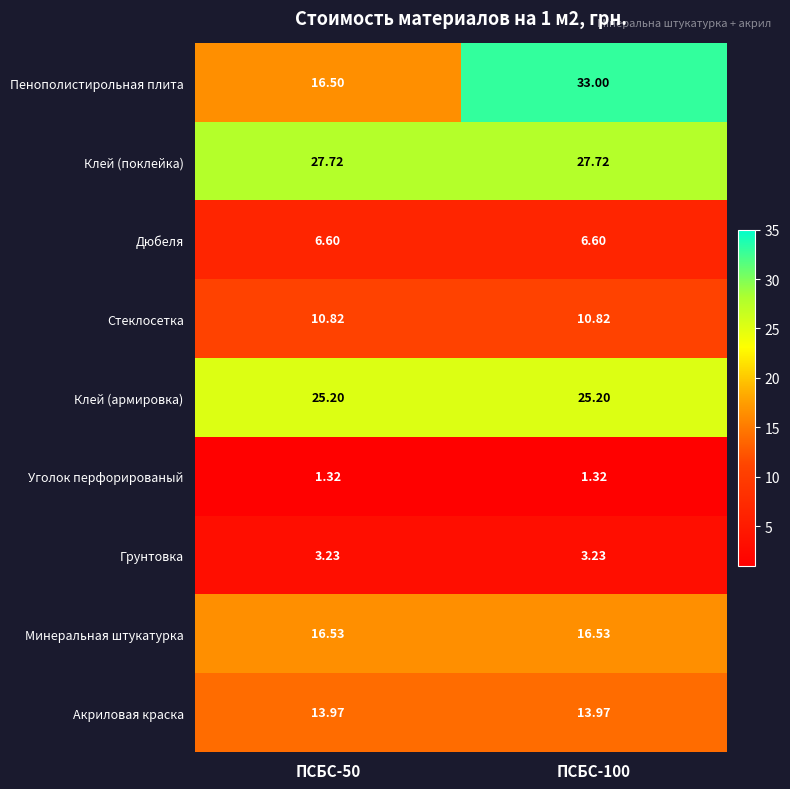

Which series has the largest total across all categories?

Клей (поклейка)